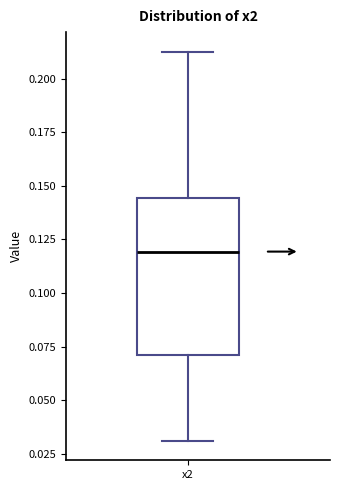

Where does the upper whisker of the box for x2 end on the y-axis? The values are not printed on the chart, so give them approximately, as read against the axis.

0.215